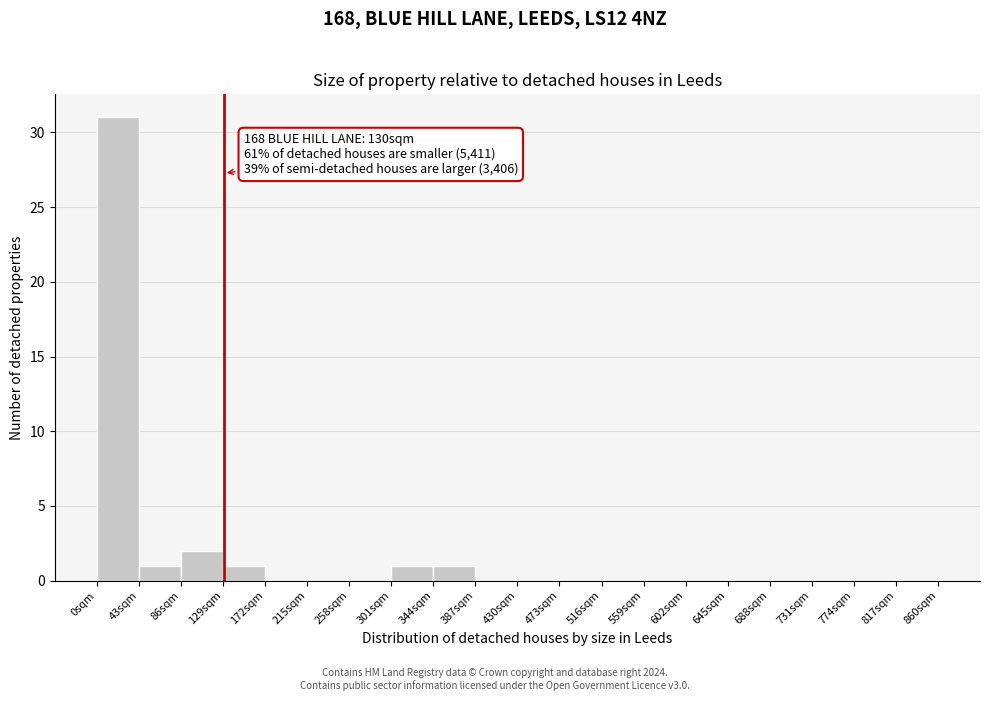

Which range on the x-axis has the tallest bar?

0 to 43